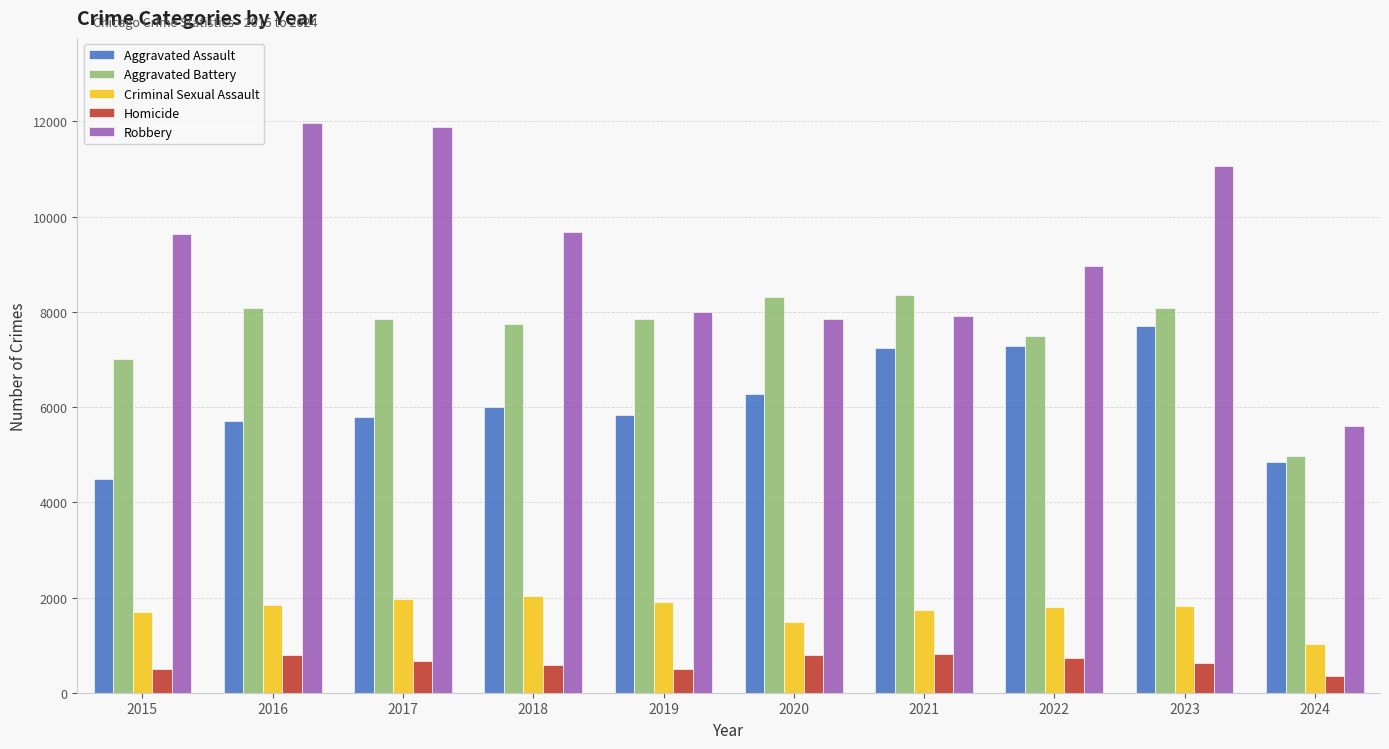

Which series has the widest spread of values?

Robbery